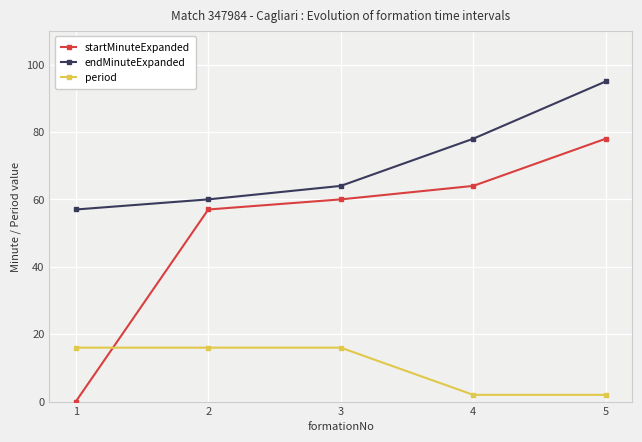

How many lines are shown in the chart?

3